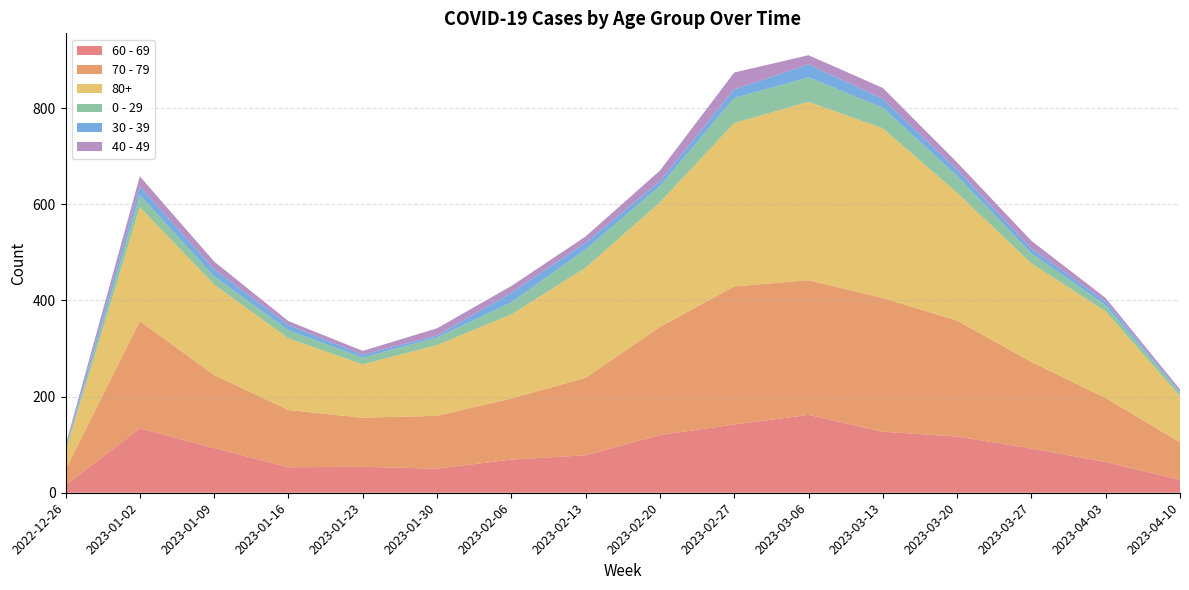

Reading left to right, transcribe all the data shown in this chart.

60 - 69: 2022-12-26=16	2023-01-02=134	2023-01-09=93	2023-01-16=53	2023-01-23=54	2023-01-30=50	2023-02-06=69	2023-02-13=78	2023-02-20=120	2023-02-27=142	2023-03-06=162	2023-03-13=127	2023-03-20=117	2023-03-27=92	2023-04-03=64	2023-04-10=27
70 - 79: 2022-12-26=32	2023-01-02=223	2023-01-09=152	2023-01-16=119	2023-01-23=102	2023-01-30=110	2023-02-06=127	2023-02-13=161	2023-02-20=225	2023-02-27=287	2023-03-06=280	2023-03-13=278	2023-03-20=241	2023-03-27=180	2023-04-03=133	2023-04-10=78
80+: 2022-12-26=38	2023-01-02=237	2023-01-09=188	2023-01-16=149	2023-01-23=111	2023-01-30=147	2023-02-06=175	2023-02-13=229	2023-02-20=259	2023-02-27=340	2023-03-06=371	2023-03-13=353	2023-03-20=266	2023-03-27=205	2023-04-03=180	2023-04-10=96
0 - 29: 2022-12-26=4	2023-01-02=25	2023-01-09=17	2023-01-16=17	2023-01-23=14	2023-01-30=16	2023-02-06=25	2023-02-13=38	2023-02-20=34	2023-02-27=52	2023-03-06=51	2023-03-13=43	2023-03-20=35	2023-03-27=21	2023-04-03=13	2023-04-10=7
30 - 39: 2022-12-26=5	2023-01-02=18	2023-01-09=15	2023-01-16=11	2023-01-23=6	2023-01-30=4	2023-02-06=20	2023-02-13=14	2023-02-20=10	2023-02-27=18	2023-03-06=27	2023-03-13=18	2023-03-20=13	2023-03-27=10	2023-04-03=8	2023-04-10=2
40 - 49: 2022-12-26=4	2023-01-02=21	2023-01-09=16	2023-01-16=8	2023-01-23=8	2023-01-30=15	2023-02-06=14	2023-02-13=13	2023-02-20=22	2023-02-27=35	2023-03-06=19	2023-03-13=23	2023-03-20=15	2023-03-27=16	2023-04-03=7	2023-04-10=5